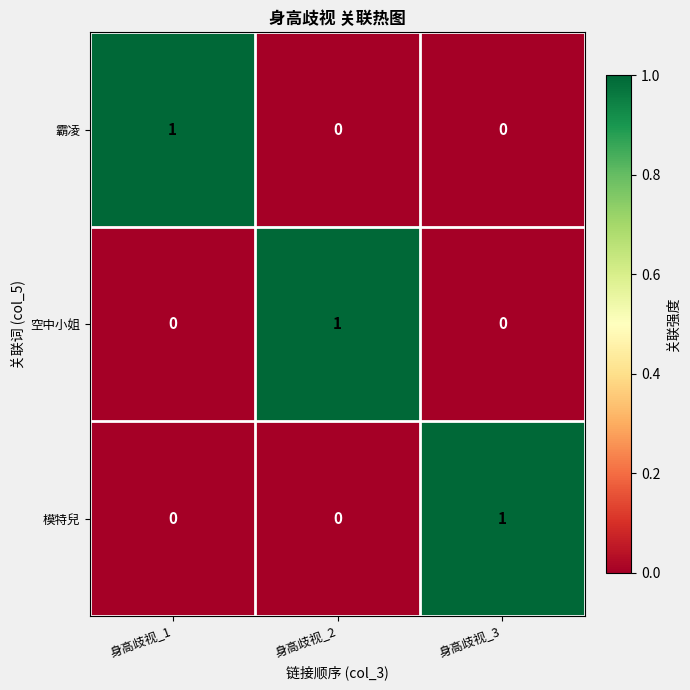

True or false: 霸凌 has a value of 0 at 身高歧视_2.

True